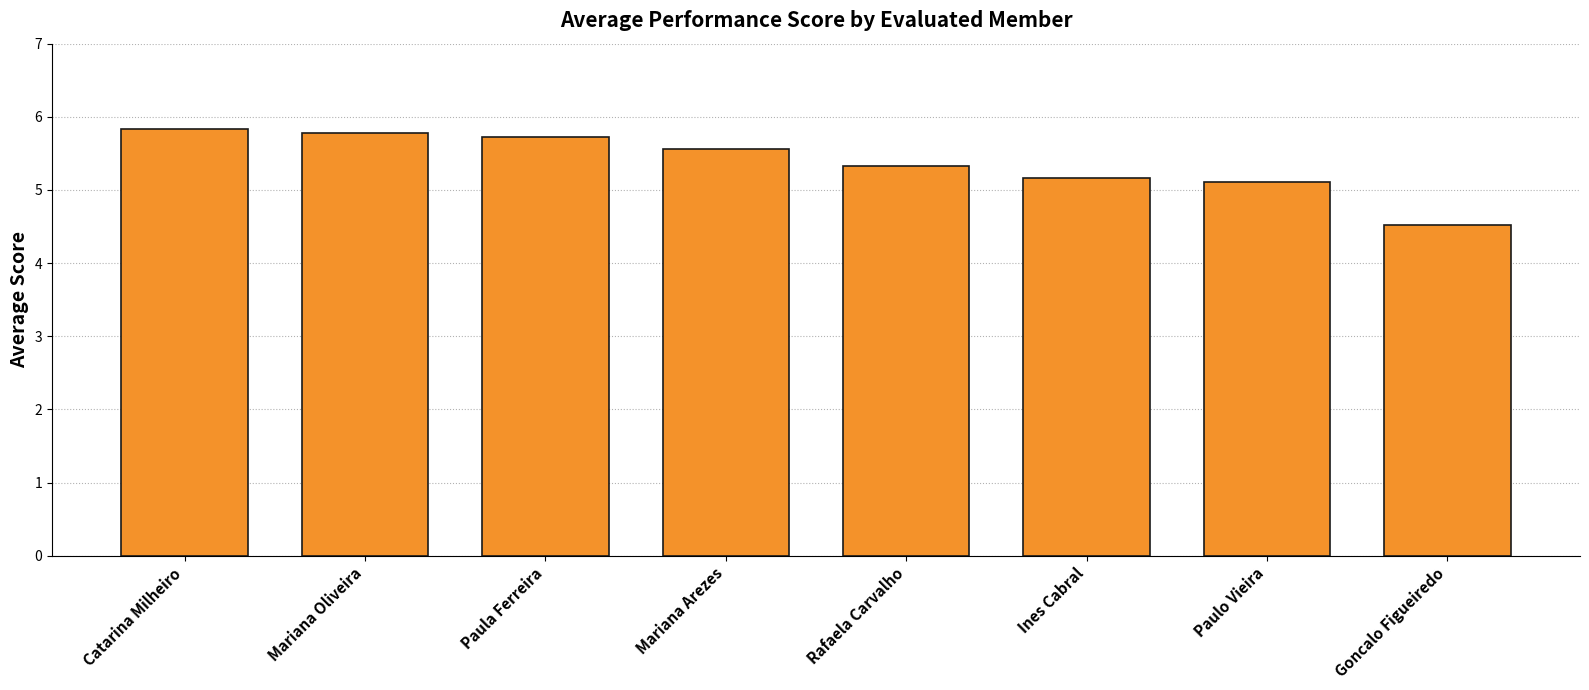

Reading left to right, extract all data points from this chart.

5.8	5.8	5.7	5.6	5.3	5.2	5.1	4.5